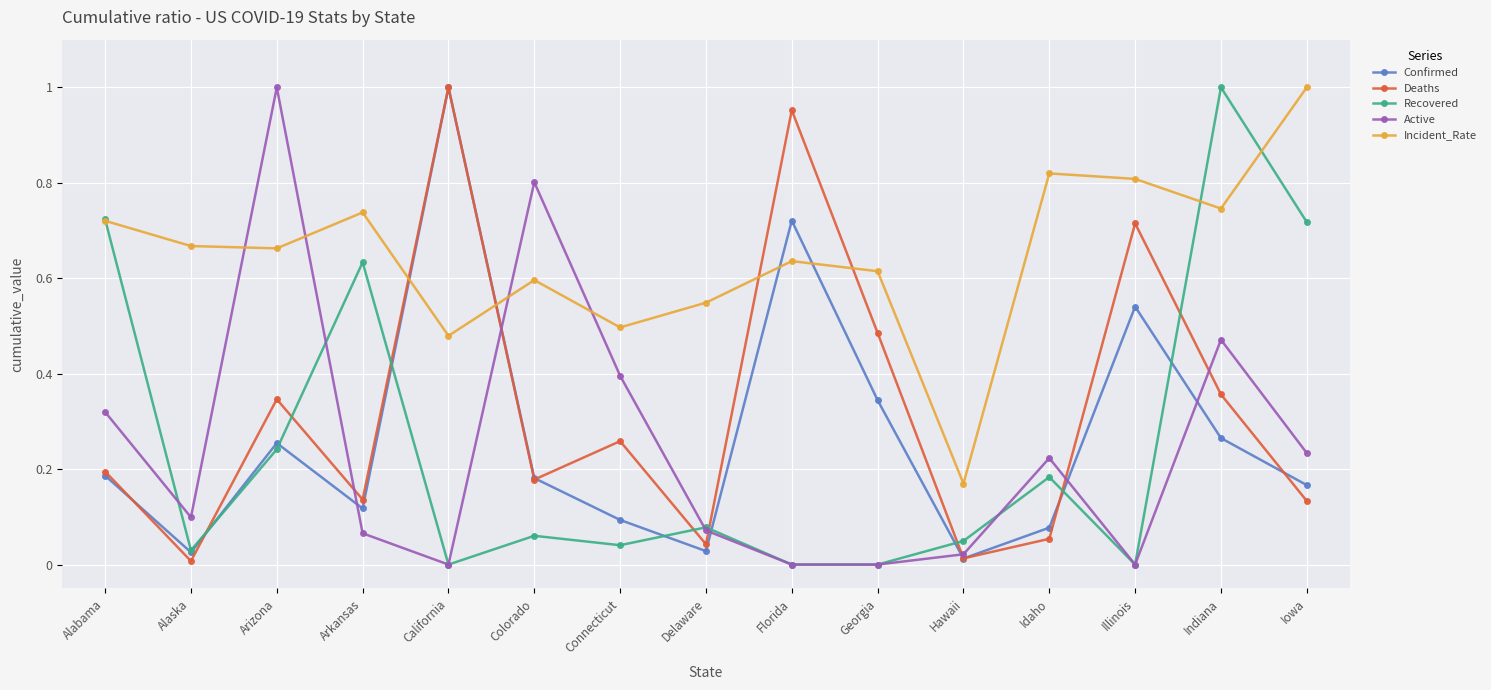

Rank the series at Connecticut from lowest to highest value.

Recovered, Confirmed, Deaths, Active, Incident_Rate